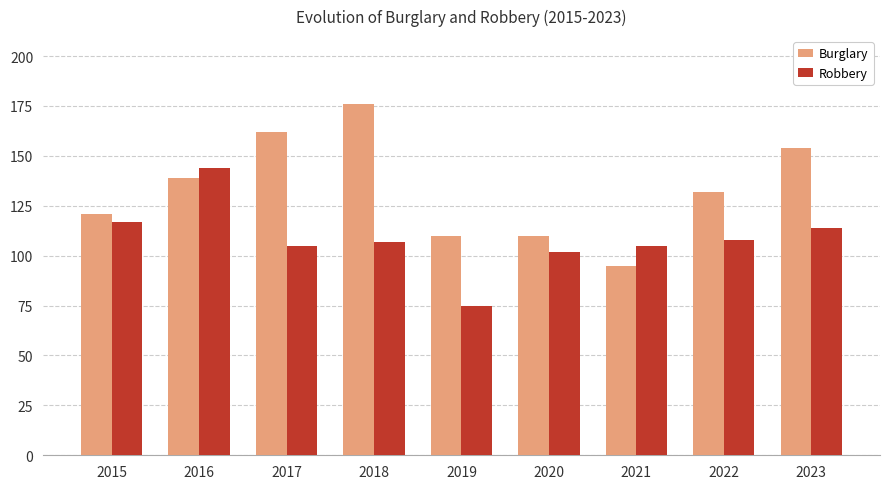

What is the average value of the Robbery series?

109